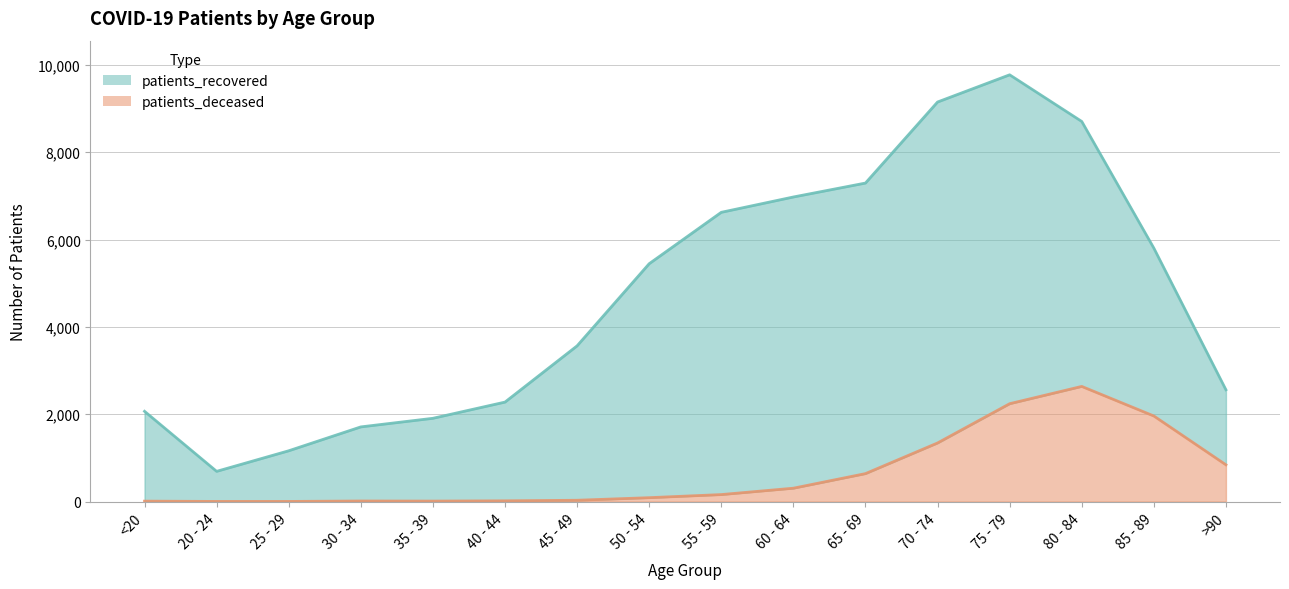

The value at <20 is 10. True or false?

True